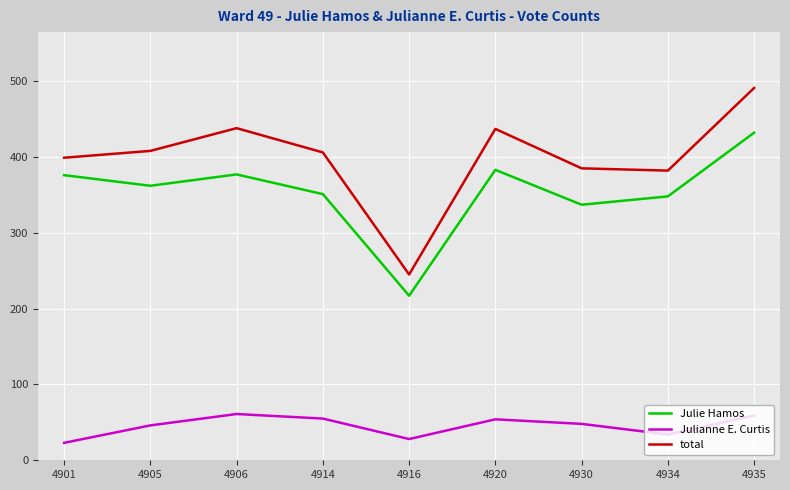

True or false: Julianne E. Curtis has a value of 86 at 4930.

False